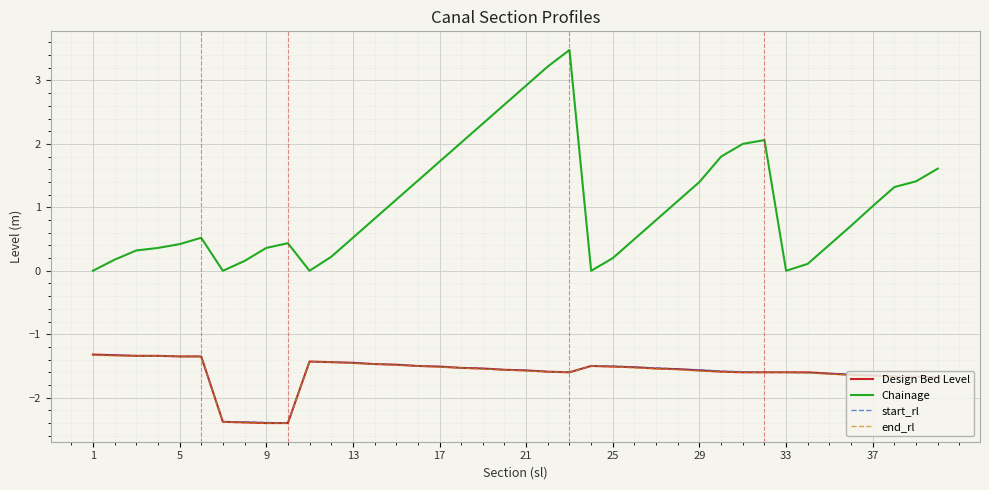

Which series has the widest spread of values?

Chainage